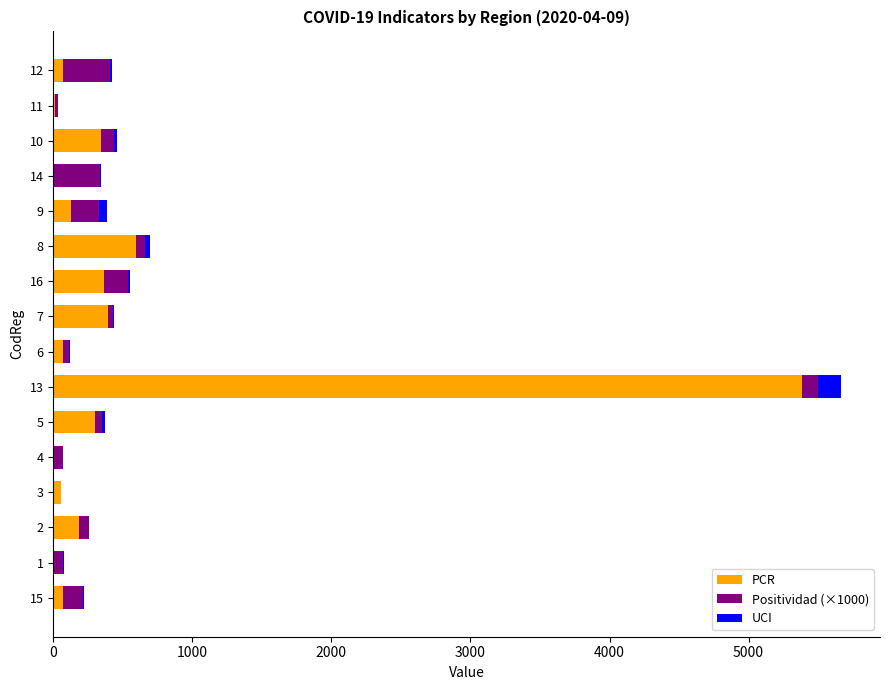

At which category is the sum across all series the highest?

13